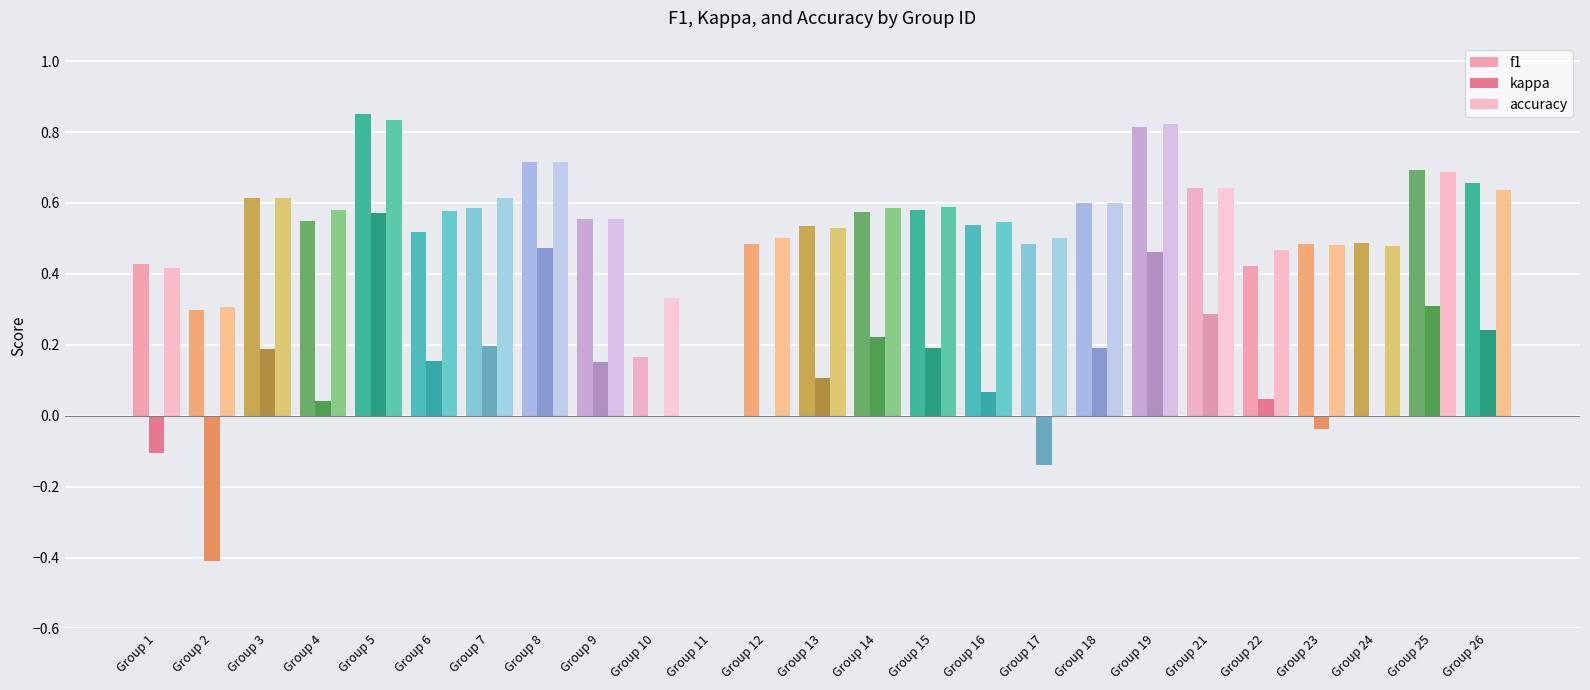

What are all the series names shown in the legend?

f1, kappa, accuracy